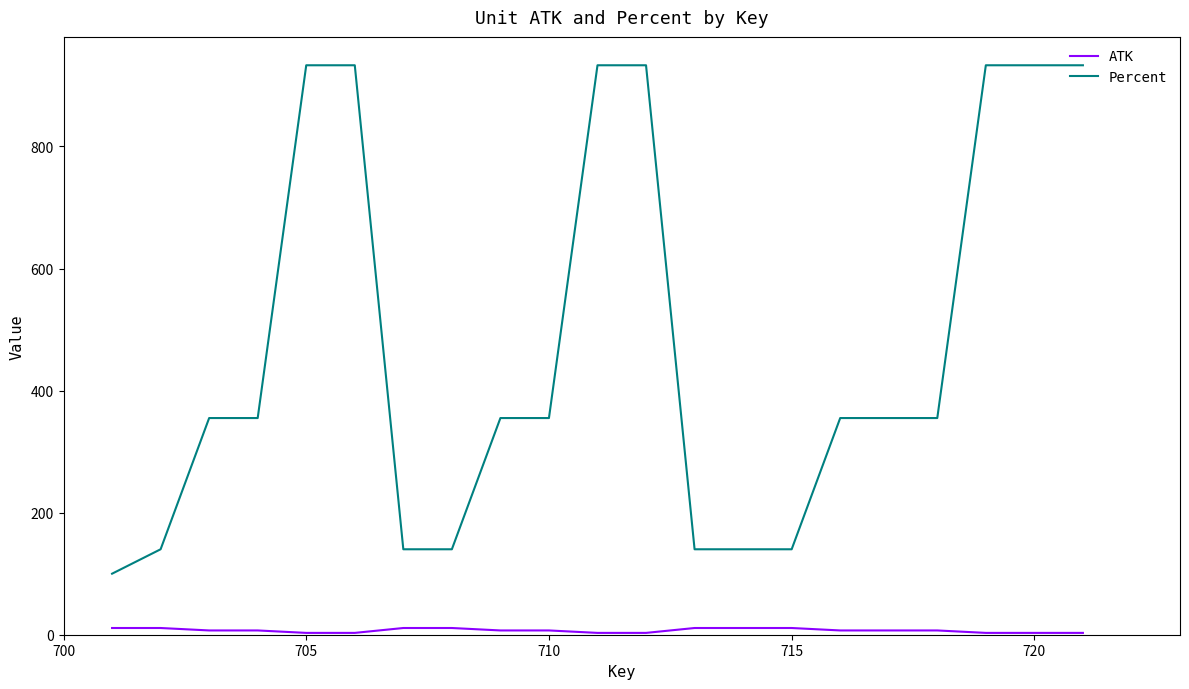

List the series in order of their peak value, lowest first.

ATK, Percent